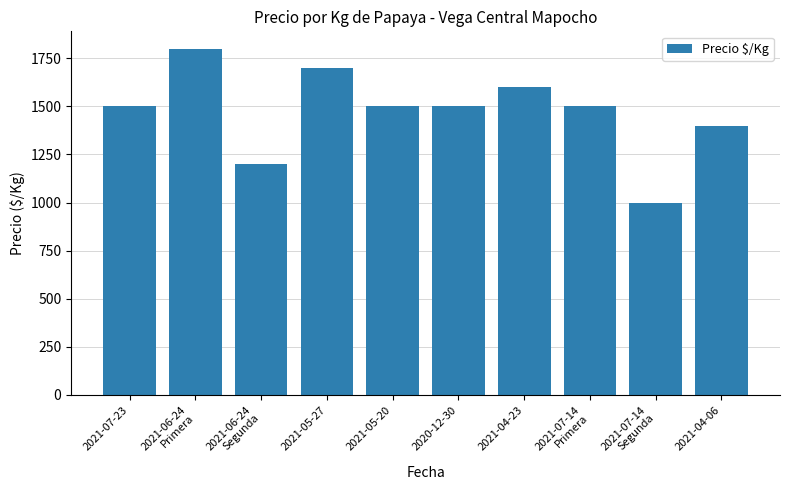

Count the number of categories in the chart.

10